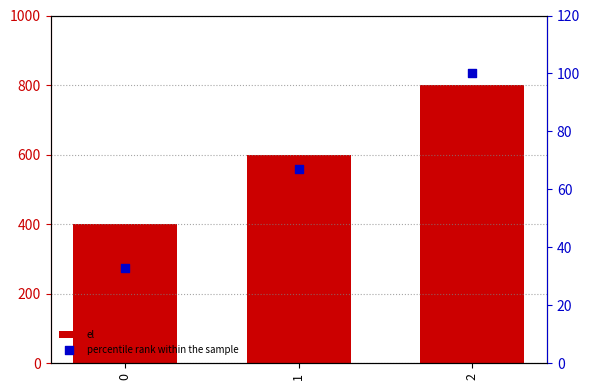

Which series has the largest total across all categories?

el